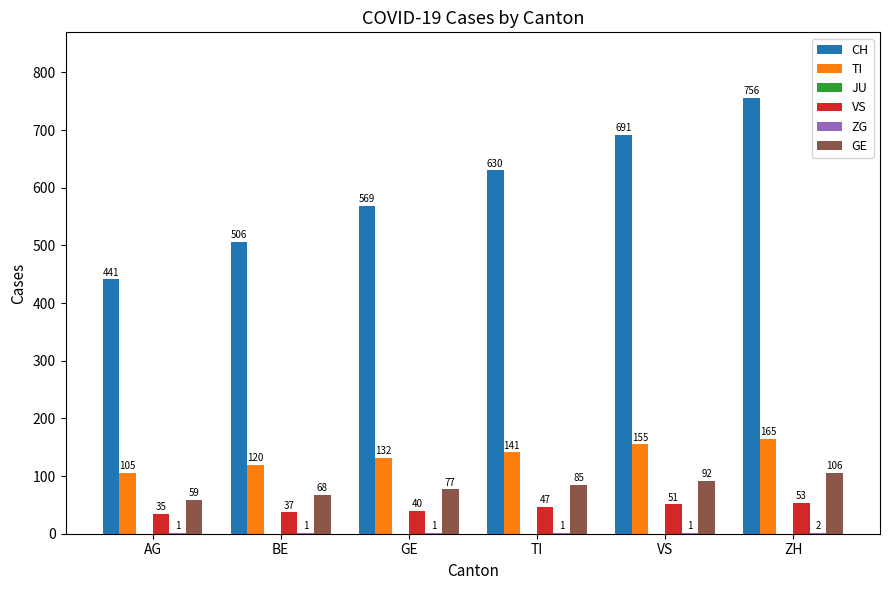

Is it true that GE equals 167 at ZH?

False